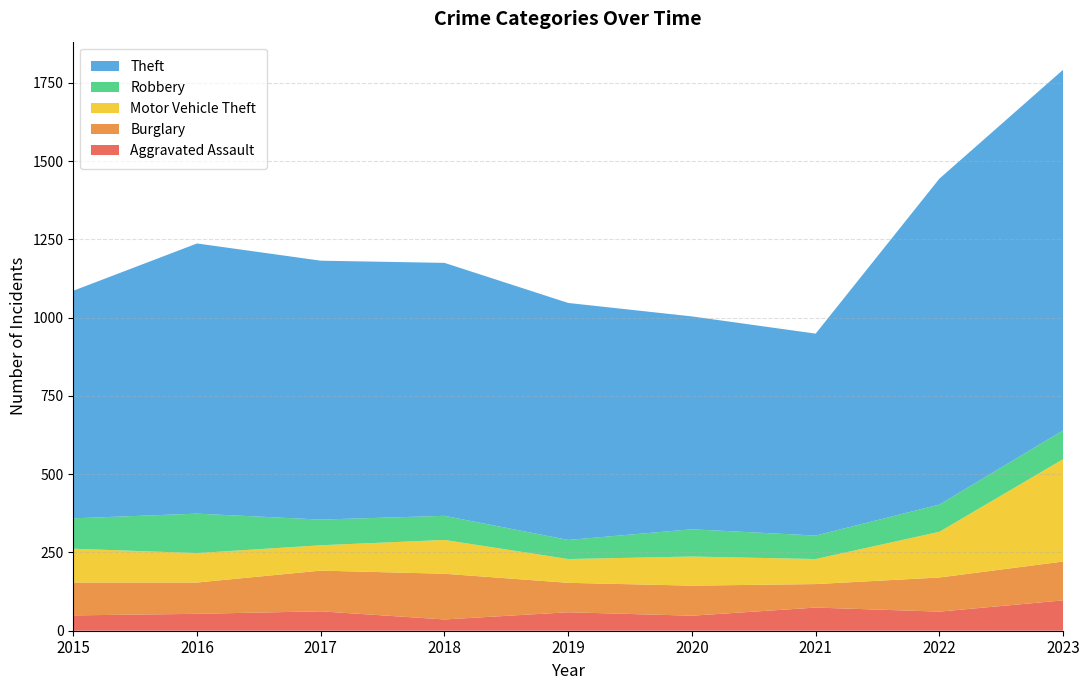

Reading right to left, list all the values displayed in this chart.

Aggravated Assault: 97	61	74	48	59	36	62	54	49
Burglary: 124	109	75	96	94	146	130	100	105
Motor Vehicle Theft: 327	146	80	93	76	108	81	94	108
Robbery: 92	87	75	87	61	77	82	126	97
Theft: 1152	1041	645	680	757	808	827	863	727